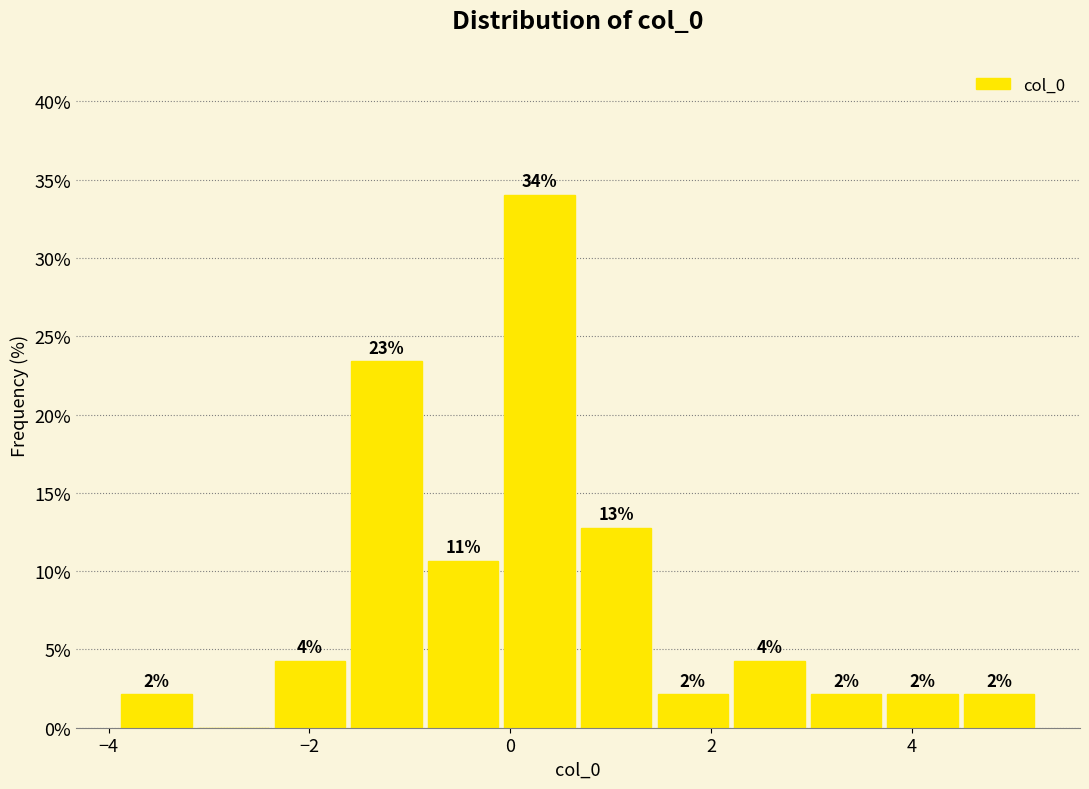

Around what value on the x-axis is the tallest bar? Give the approximate position of its centre, as read against the axis.

0.2